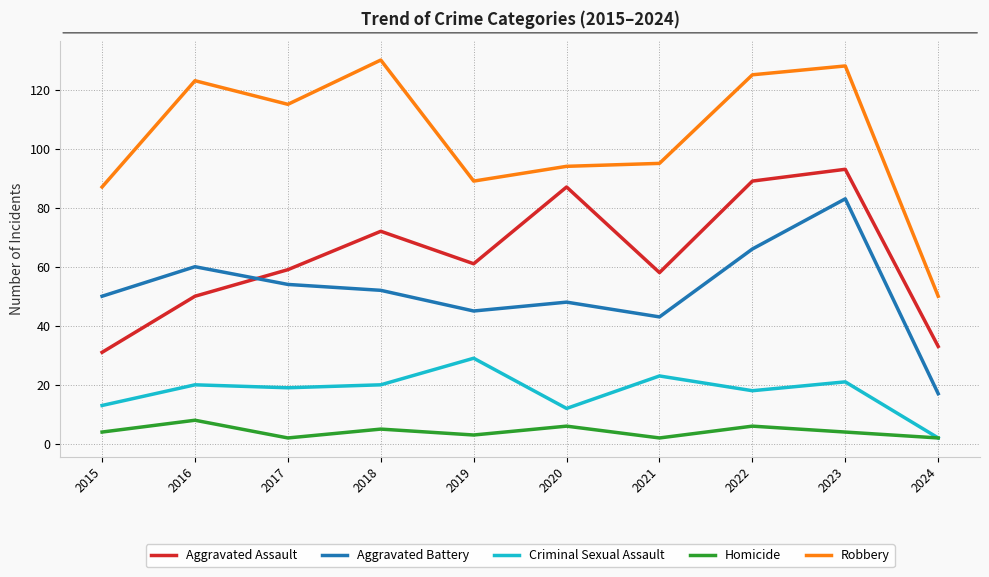

What is the difference between the second highest and minimum values in the Criminal Sexual Assault series?

21